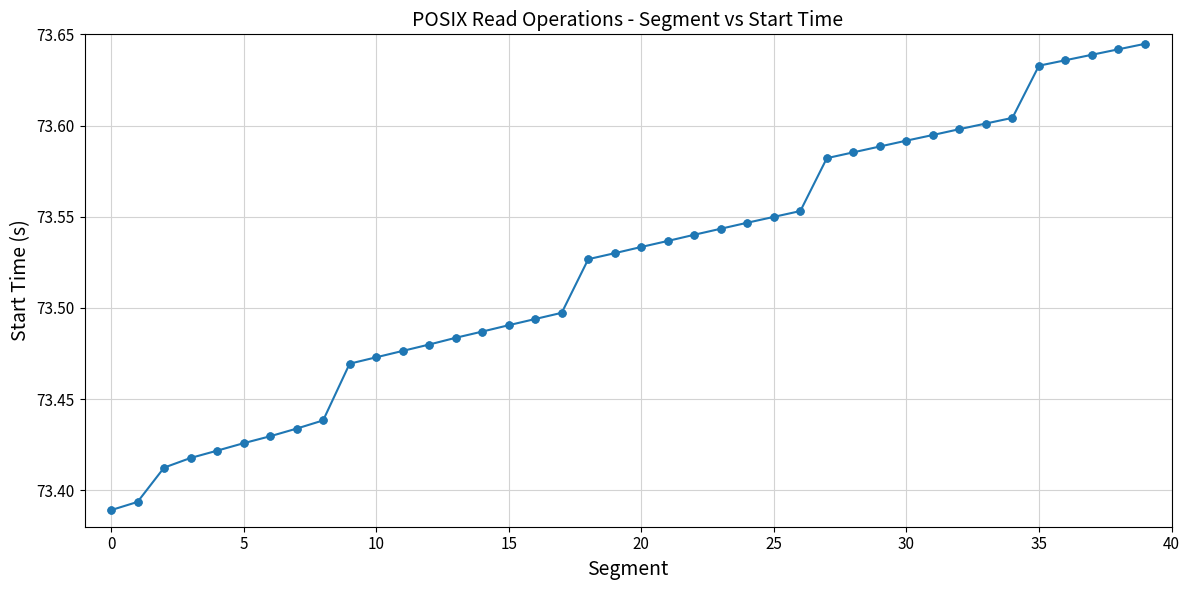

Count the values in the range 73 to 74.

40